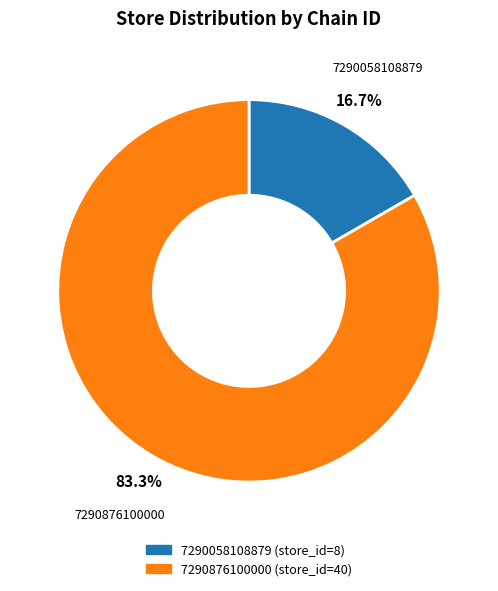

Approximately how many times larger is the value at 7290058108879 compared to 7290876100000?

0.2